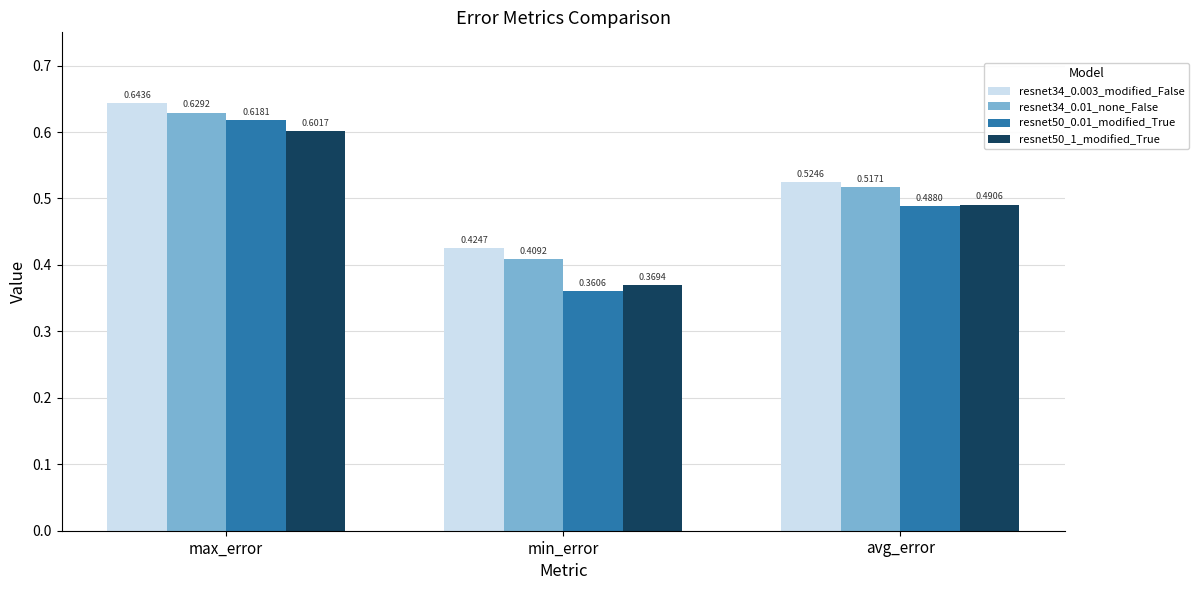

What is the sum of the resnet50_1_modified_True values at min_error and avg_error?

0.9